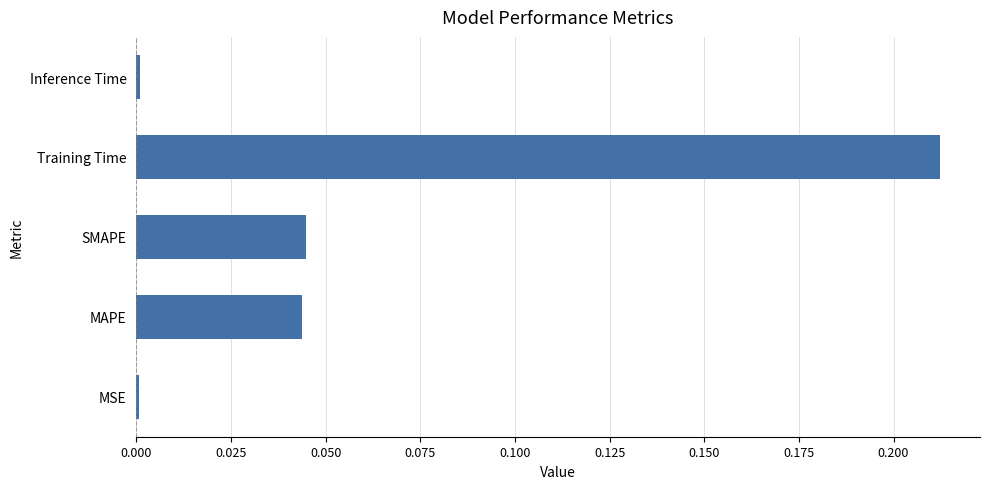

At which category does the chart reach its peak across all series?

Training Time